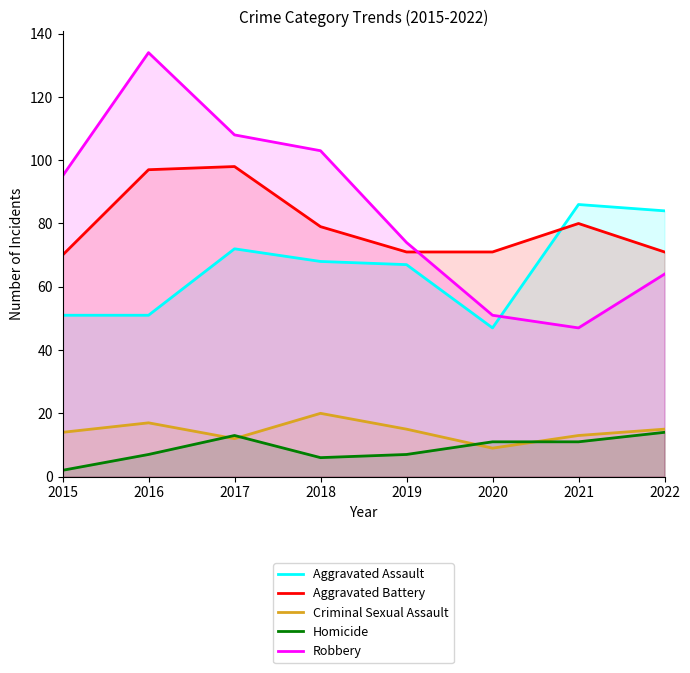

How many data points in Criminal Sexual Assault are above 15?

2